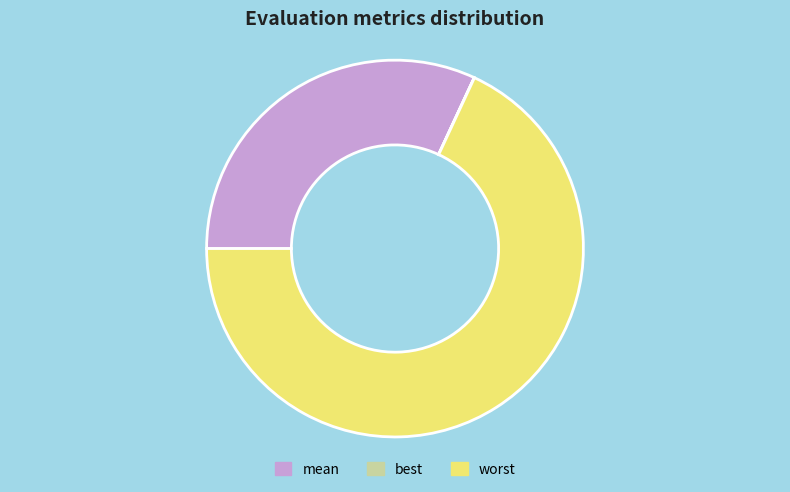

Is it true that mean is 32% of the pie?

True